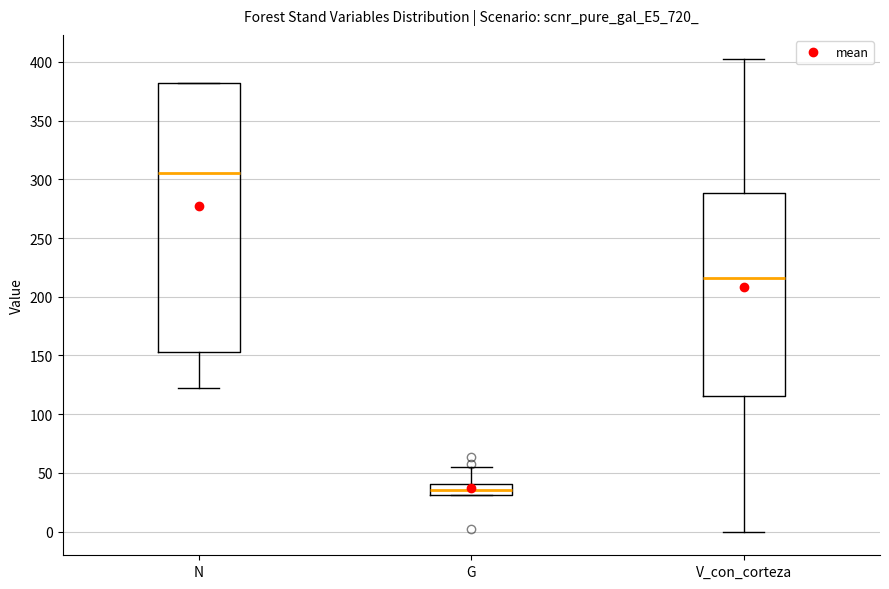

Reading left to right, read every box against the y-axis: the position of its median line, the range the box covers, and the ends of its whiskers. The values are not printed on the chart, so give them approximately, as read against the axis.

N: median 305, box 155 to 380, whiskers 120 to 380
G: median 35, box 30 to 40, whiskers 30 to 55
V_con_corteza: median 215, box 115 to 290, whiskers 0 to 405